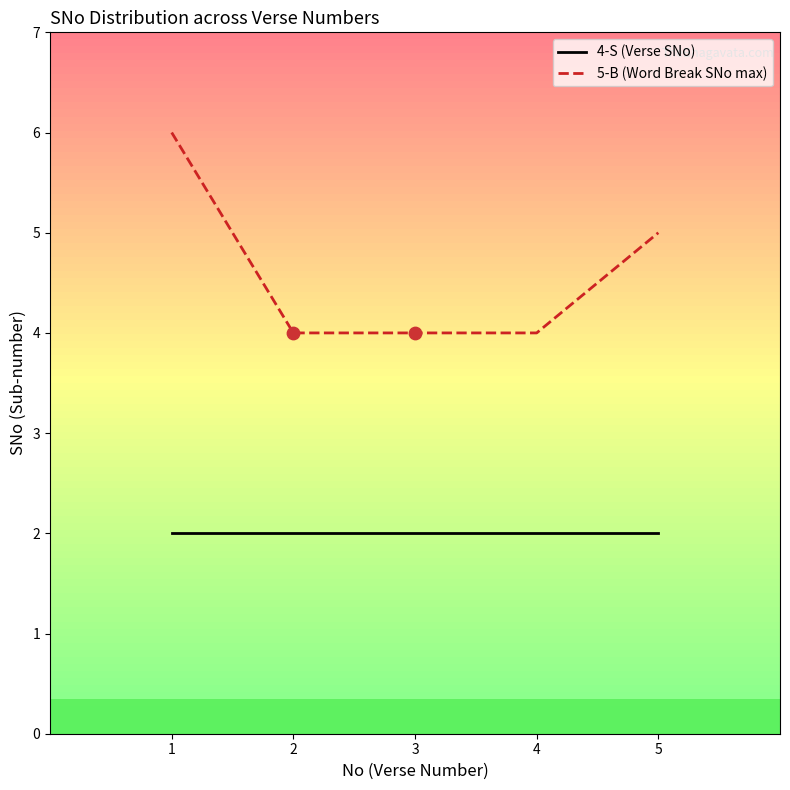

Which series has the largest total across all categories?

5-B (Word Break SNo max)